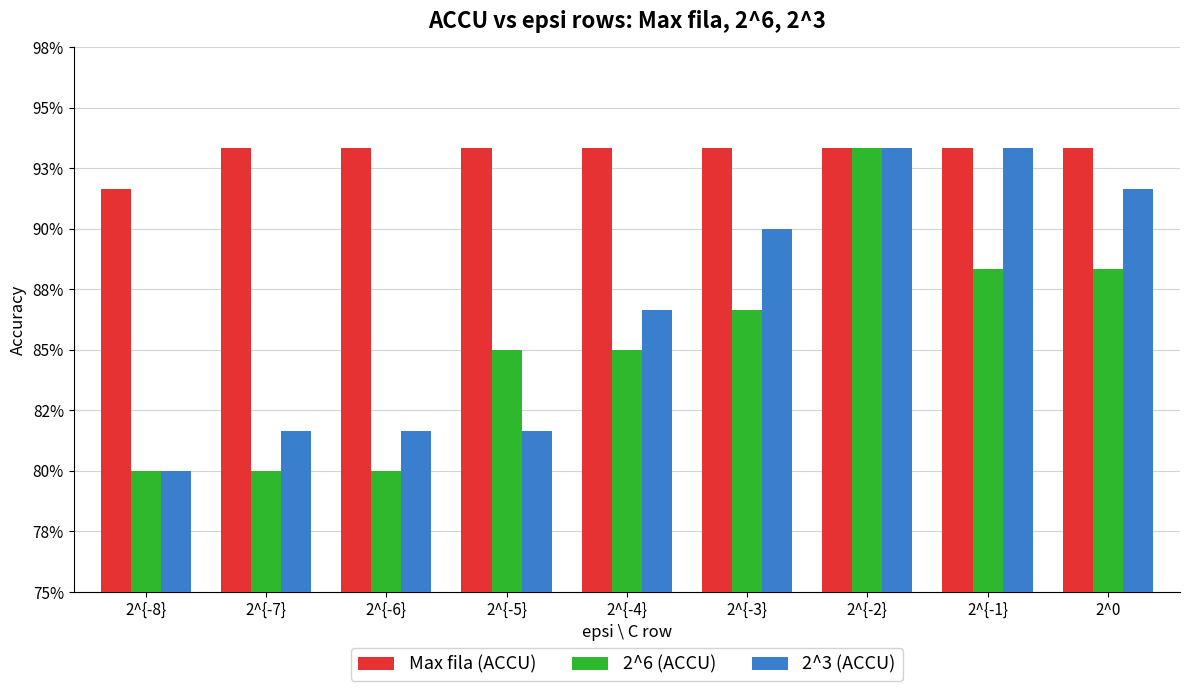

Does the chart contain stacked bars?

No